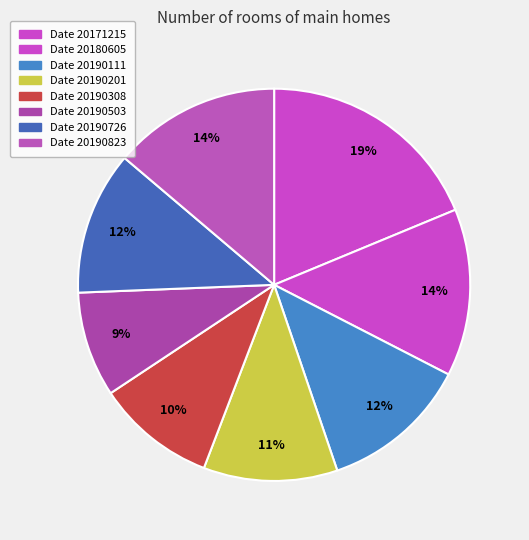

To the nearest percent, what is the average slice percentage?

12%